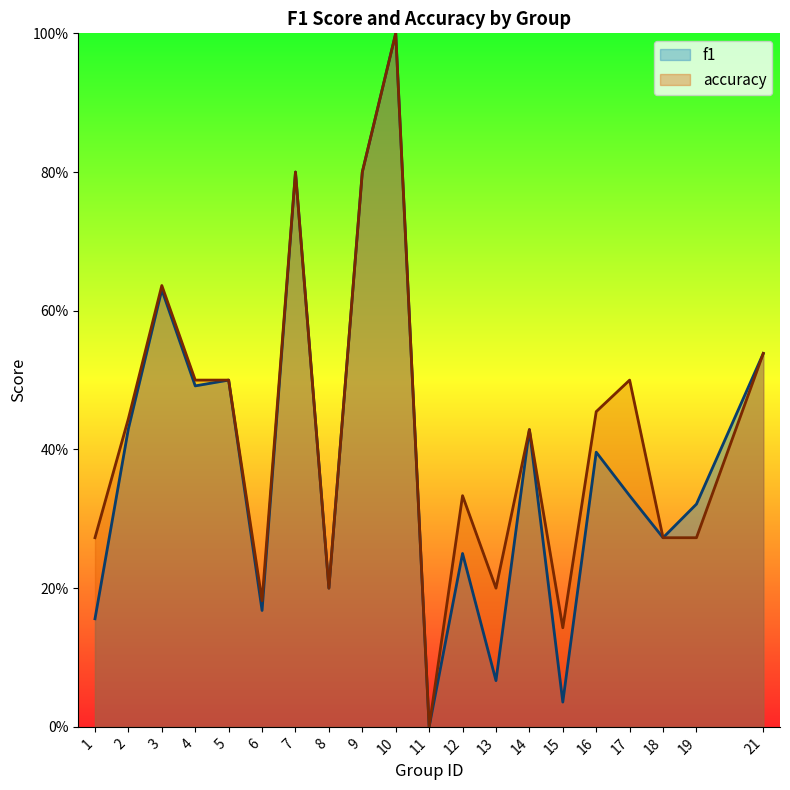

Is the value of f1 at 5 greater than the value of accuracy at 19?

Yes